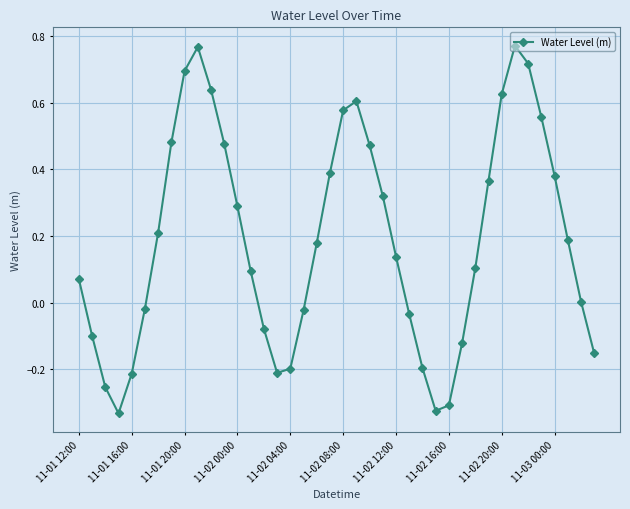

True or false: there are more than 0 points higher than both neighbors.

True